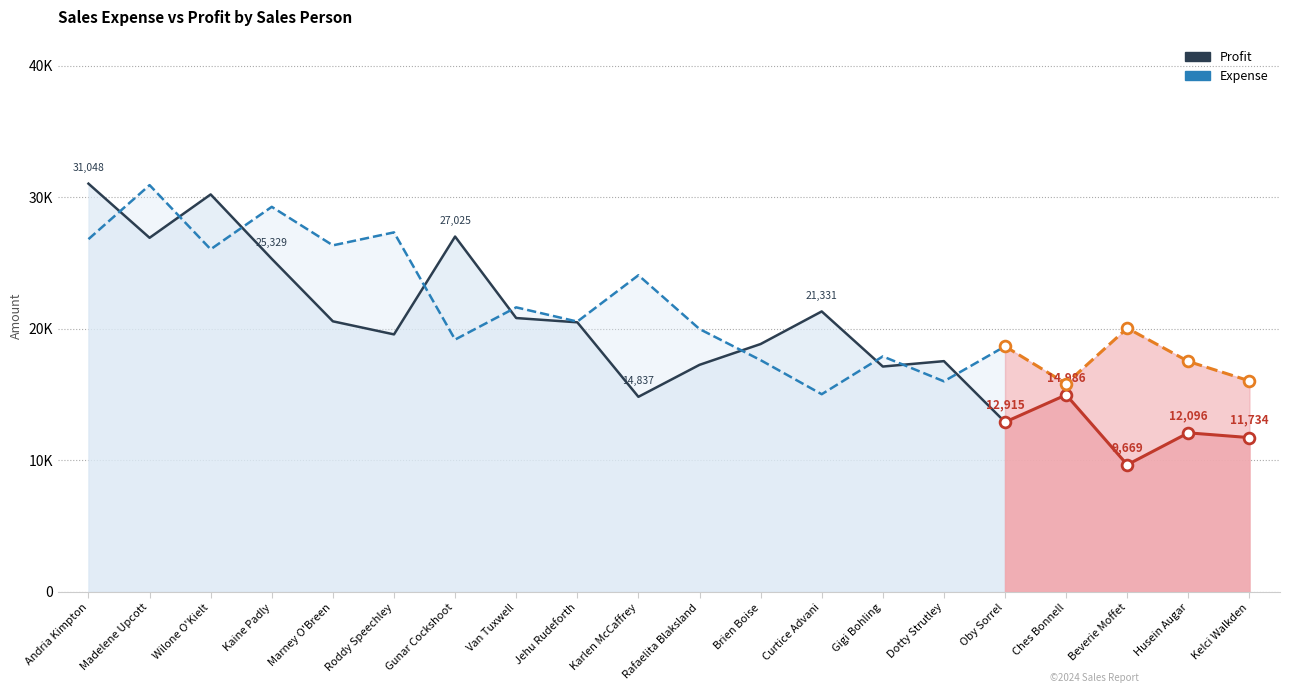

What are all the series names shown in the legend?

Profit, Expense